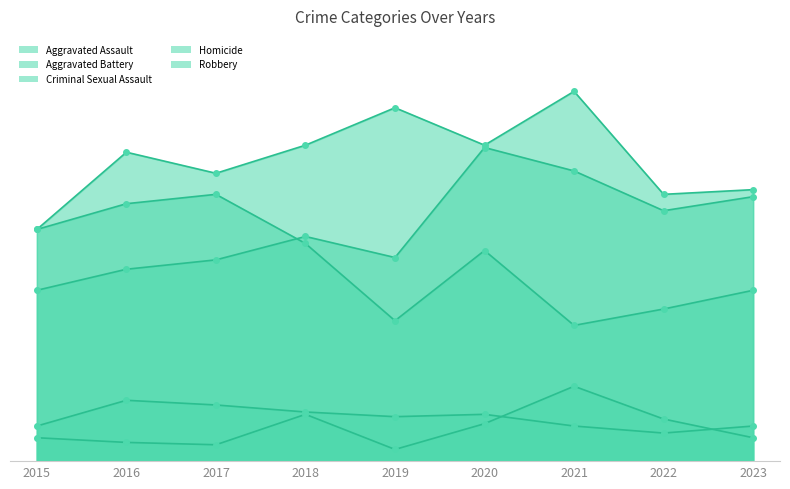

Is the value of Aggravated Battery at 2021 greater than the value of Aggravated Assault at 2018?

Yes